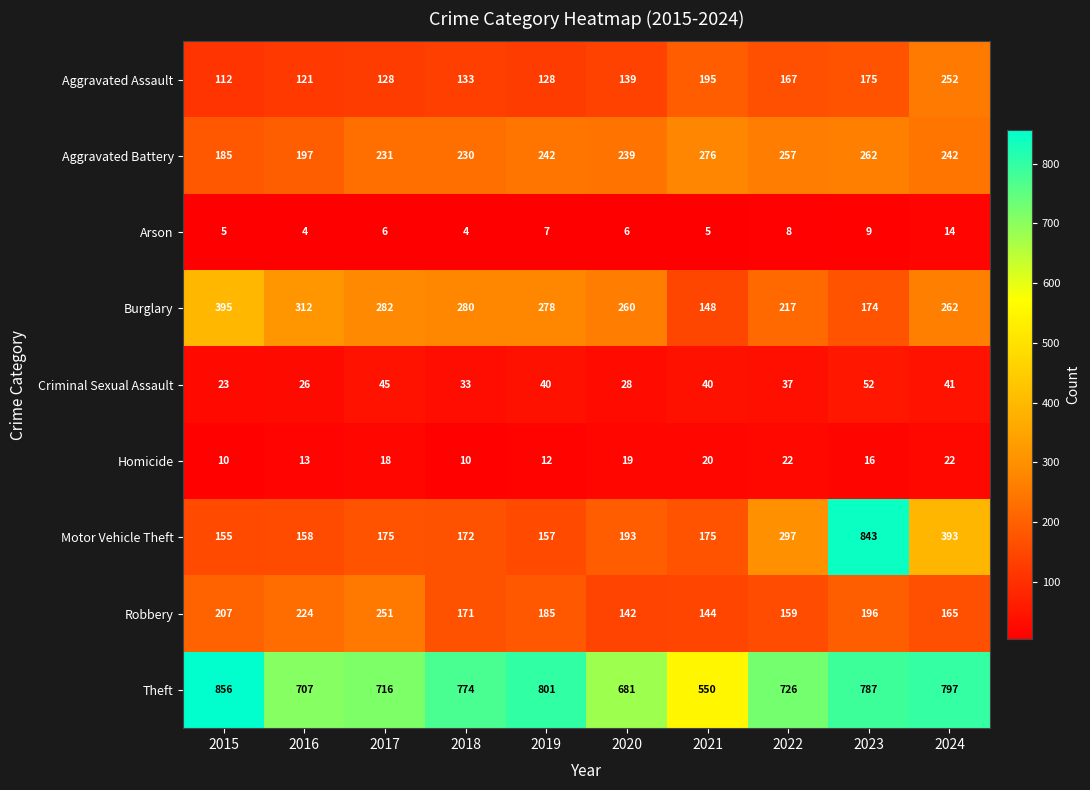

What is the difference between the maximum and minimum values in the Robbery series?

109